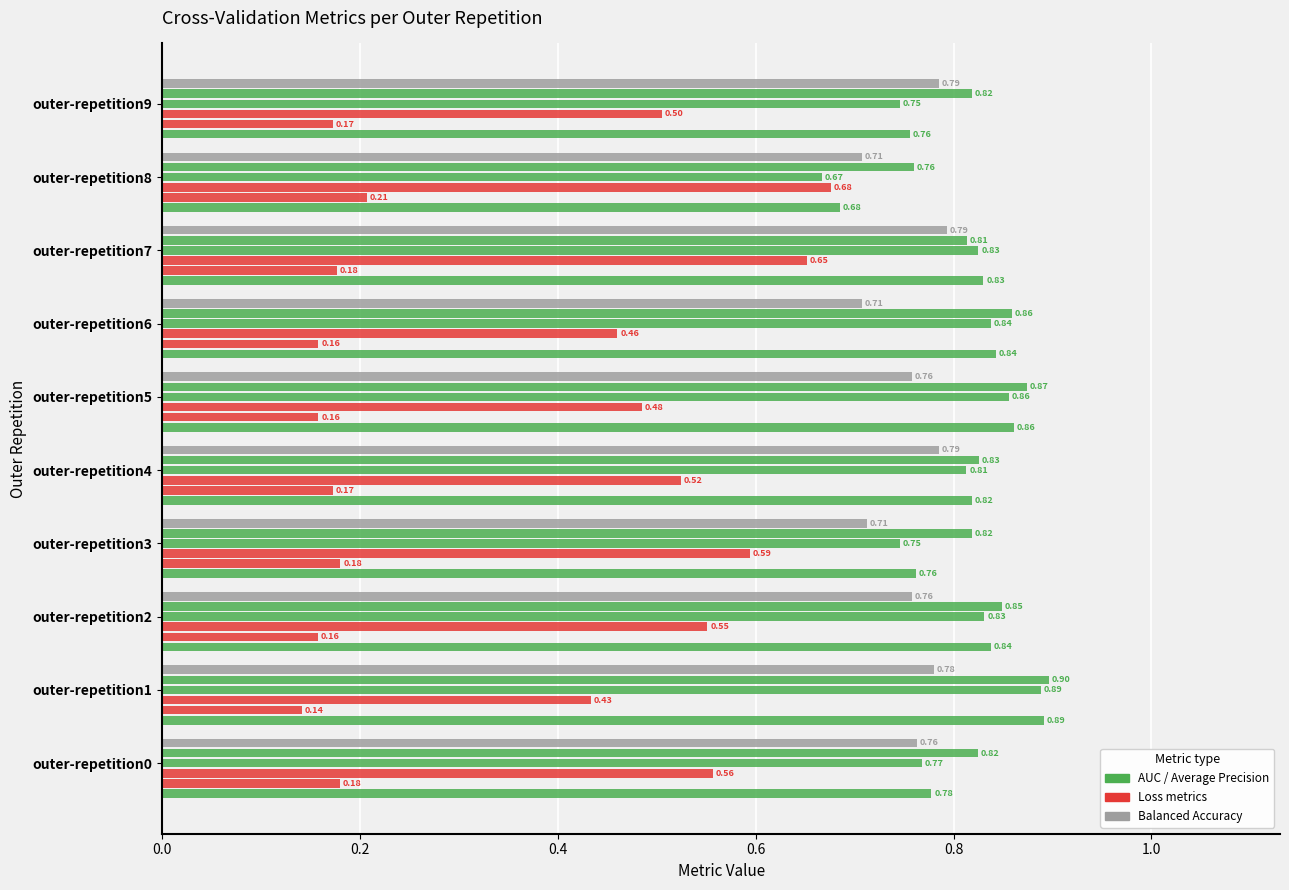

How many series are shown in this chart?

6